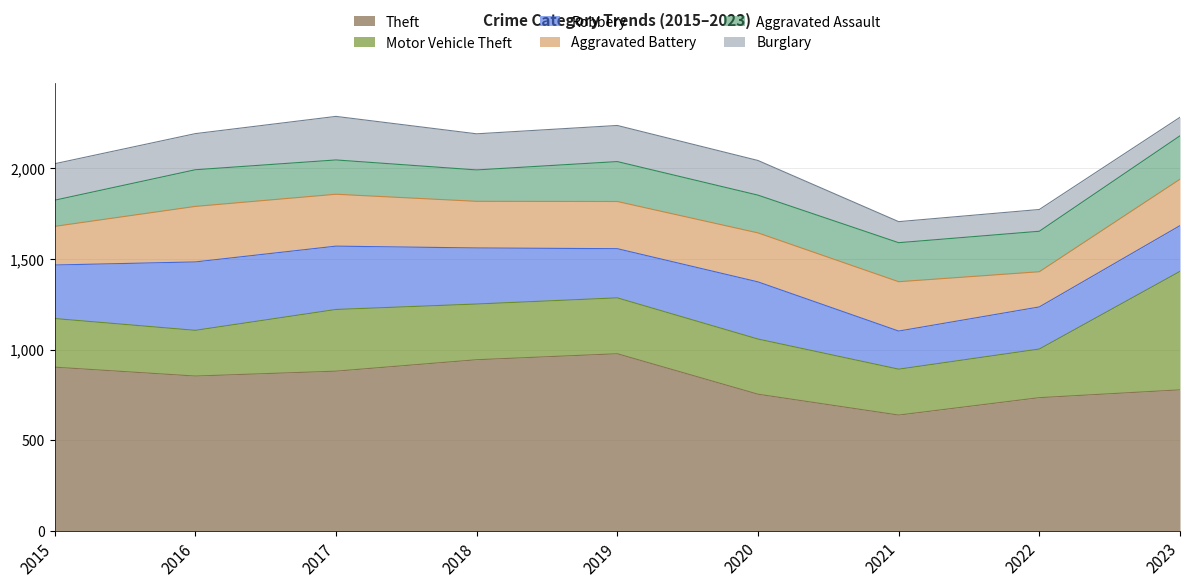

Where is Aggravated Assault nearest to the value 191?

2017